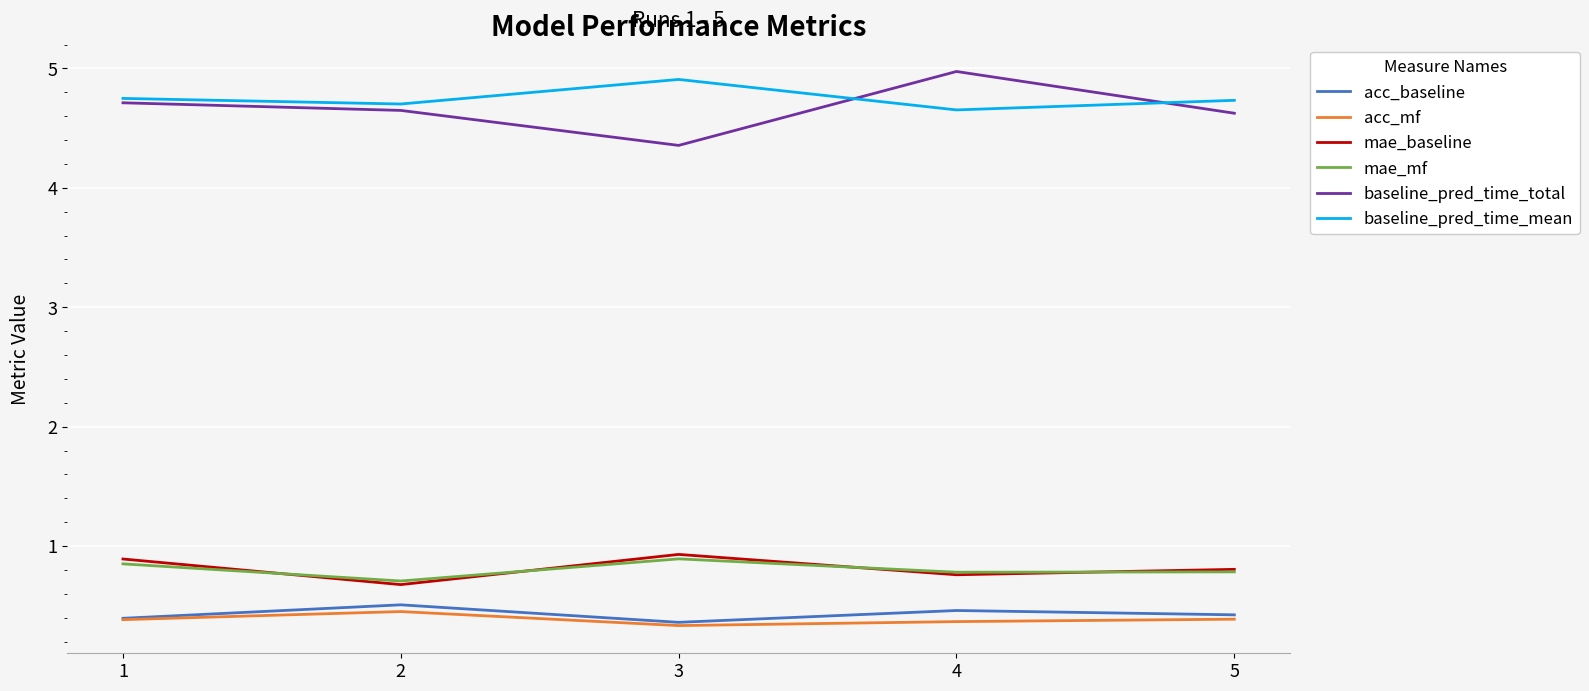

At how many categories does at least one series exceed 1?

5